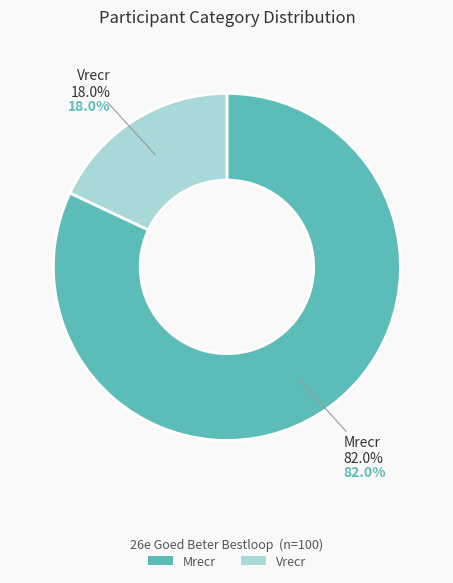

Which category has the biggest portion of the pie?

Mrecr